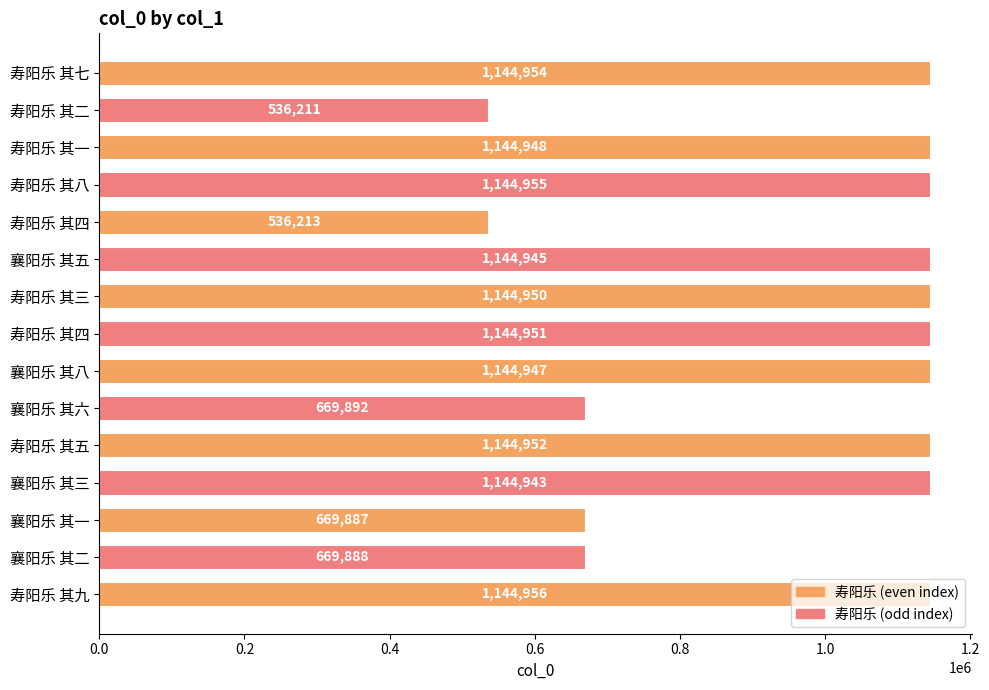

Which label corresponds to the largest value in the chart?

寿阳乐 其九